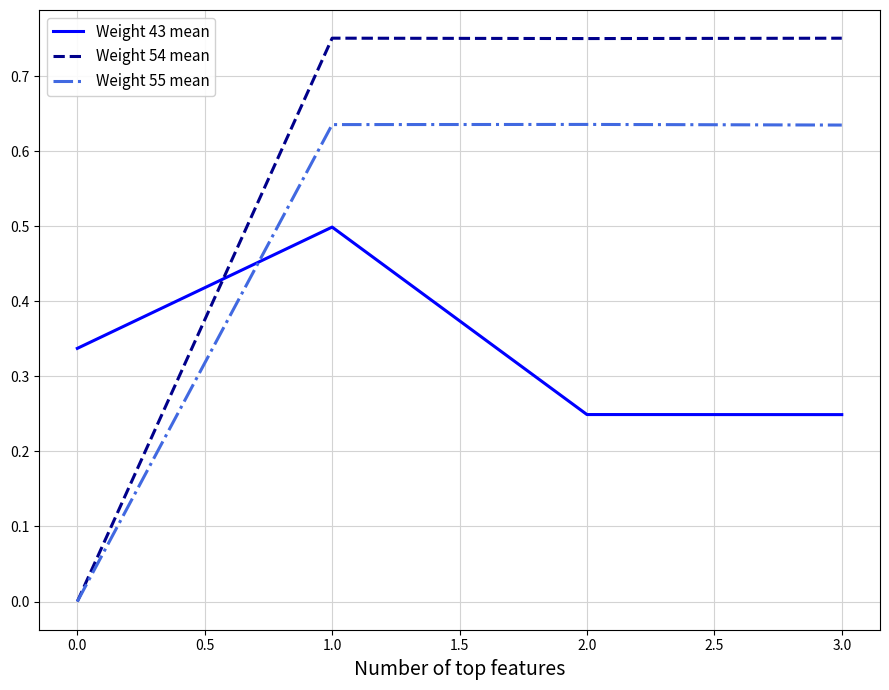

How many values in the Weight 55 mean series exceed 0?

3